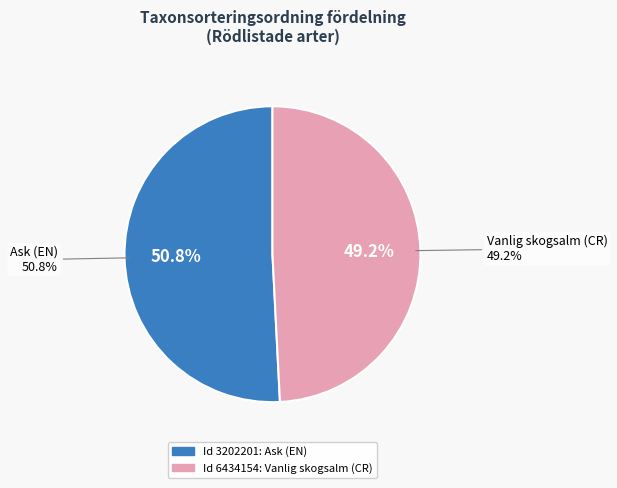

What is the total percentage of 3202201 and 6434154?

100.0%